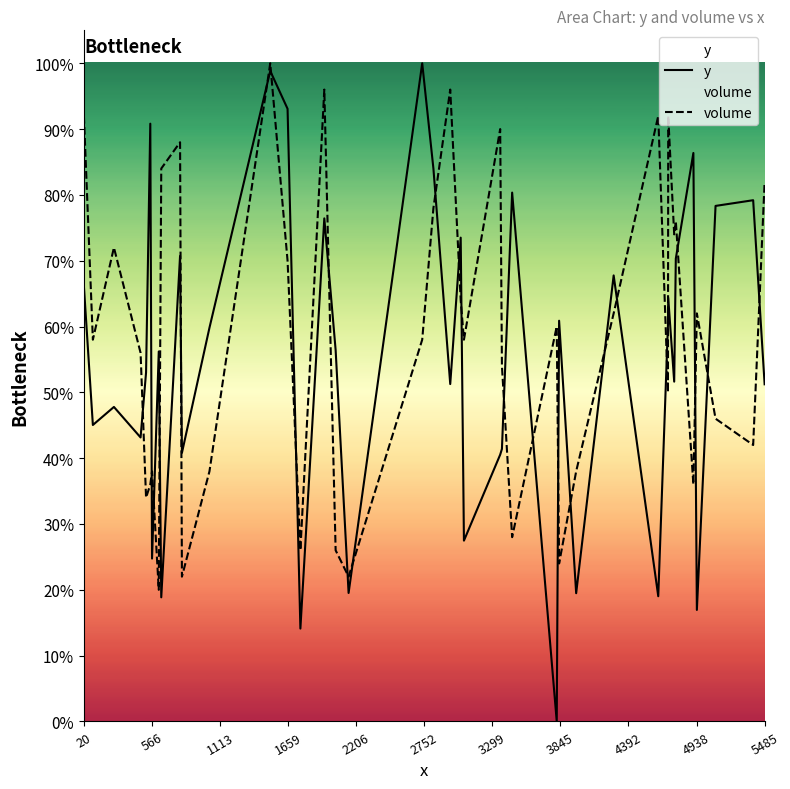

List the series in order of their peak value, lowest first.

y, volume